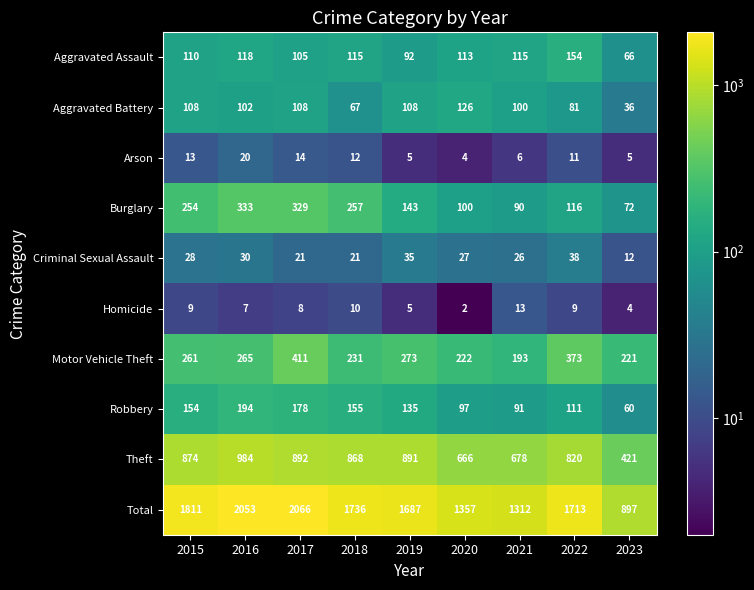

Which series has the largest range (max minus min)?

Total